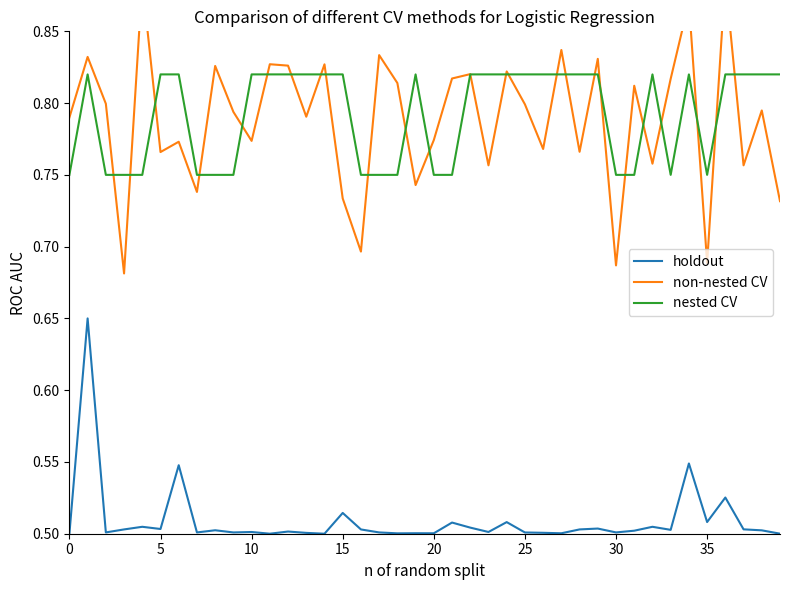

Which series has the widest spread of values?

col_2